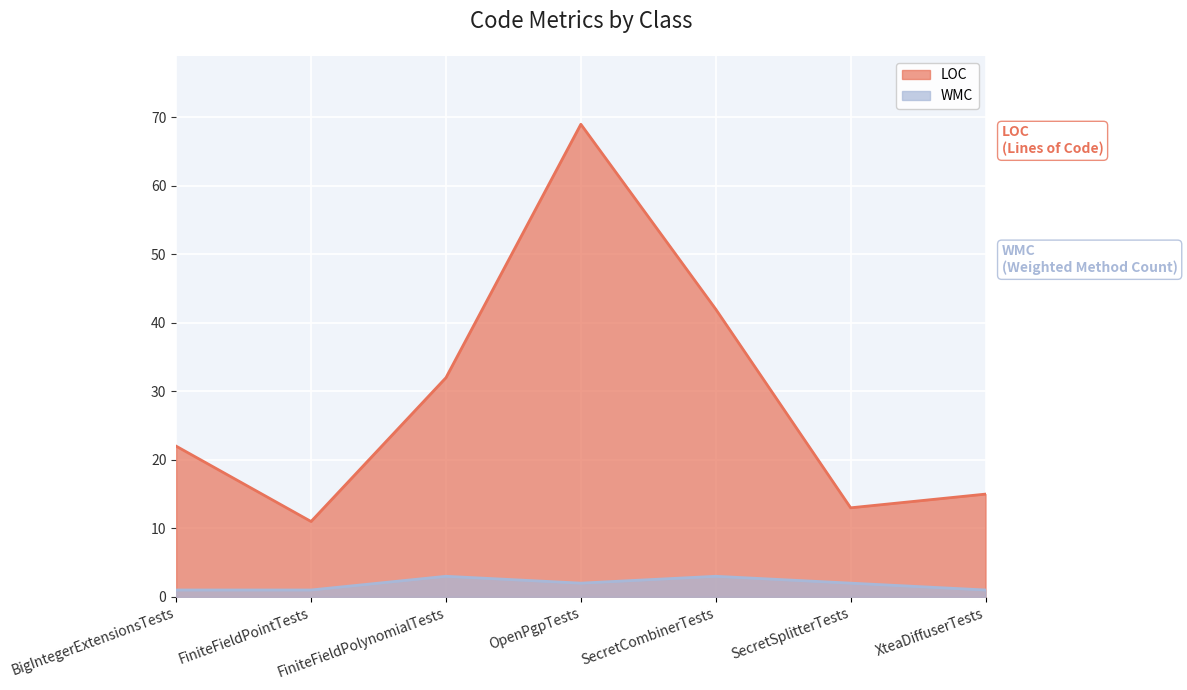

What are all the series names shown in the legend?

LOC, WMC